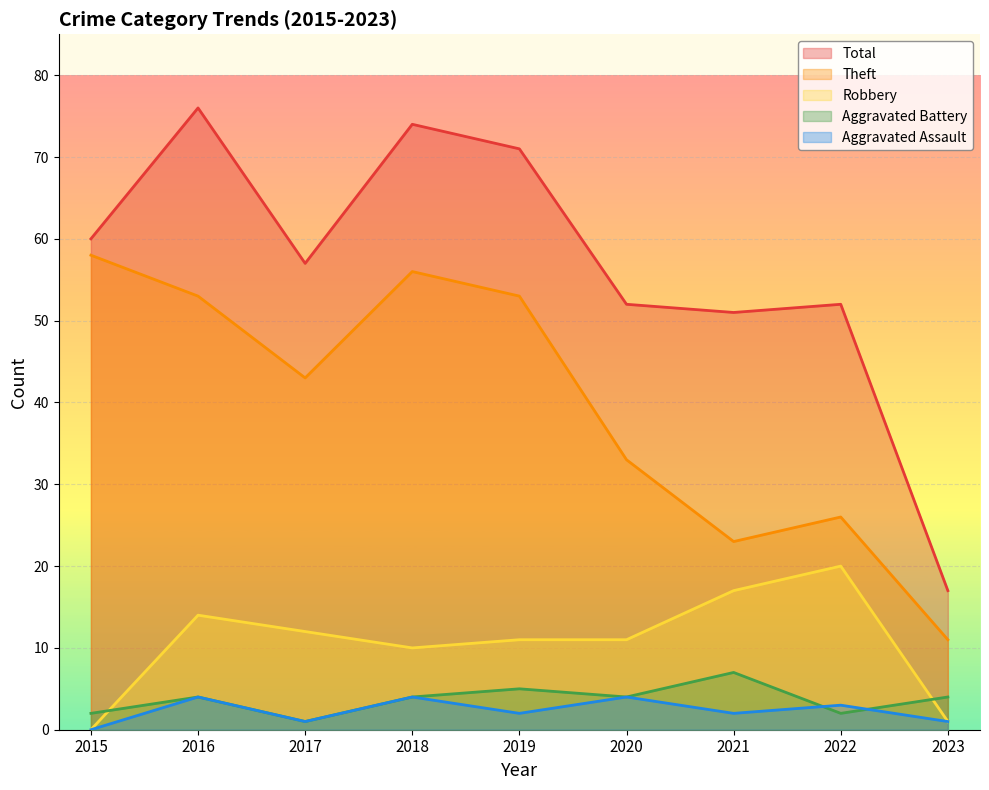

How many data points does each series have?

9